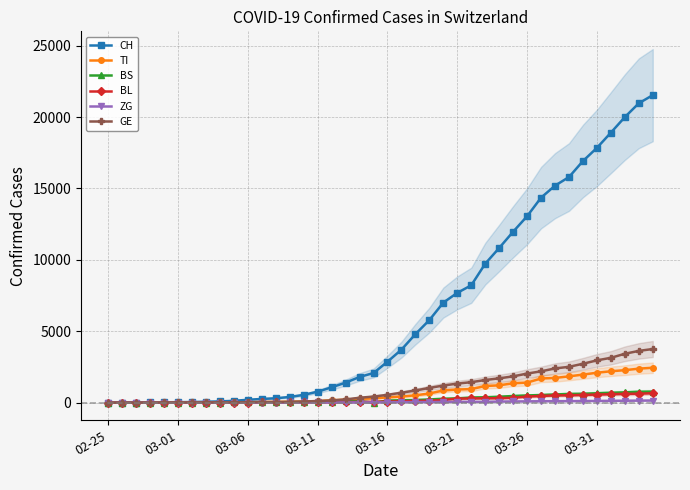

Does the chart display data point markers on the line(s)?

Yes